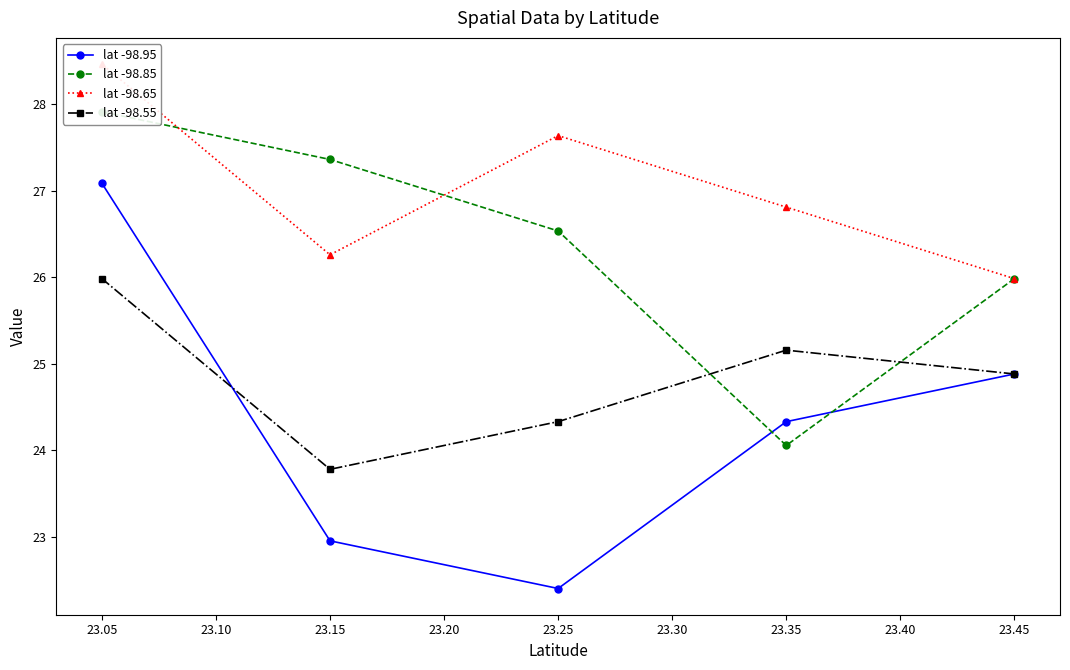

List the series in order of their peak value, lowest first.

lat -98.55, lat -98.95, lat -98.85, lat -98.65